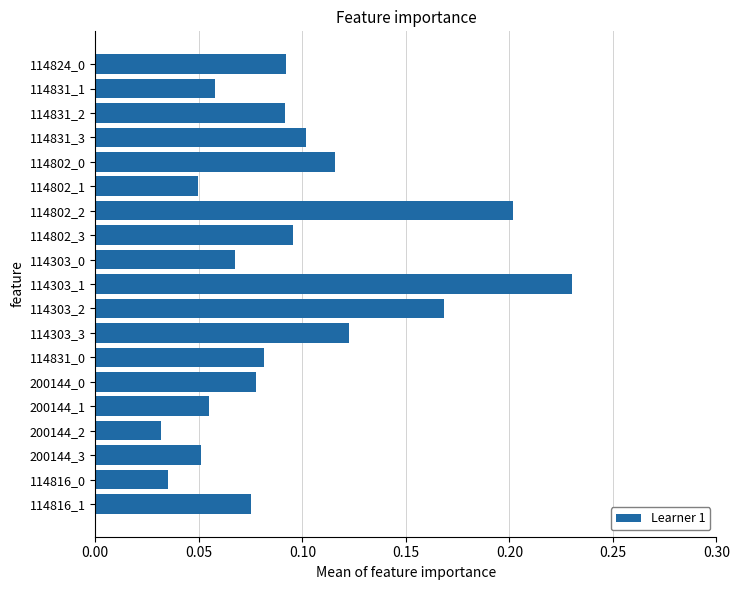

What is the label of the 14th bar from the bottom?

114802_1